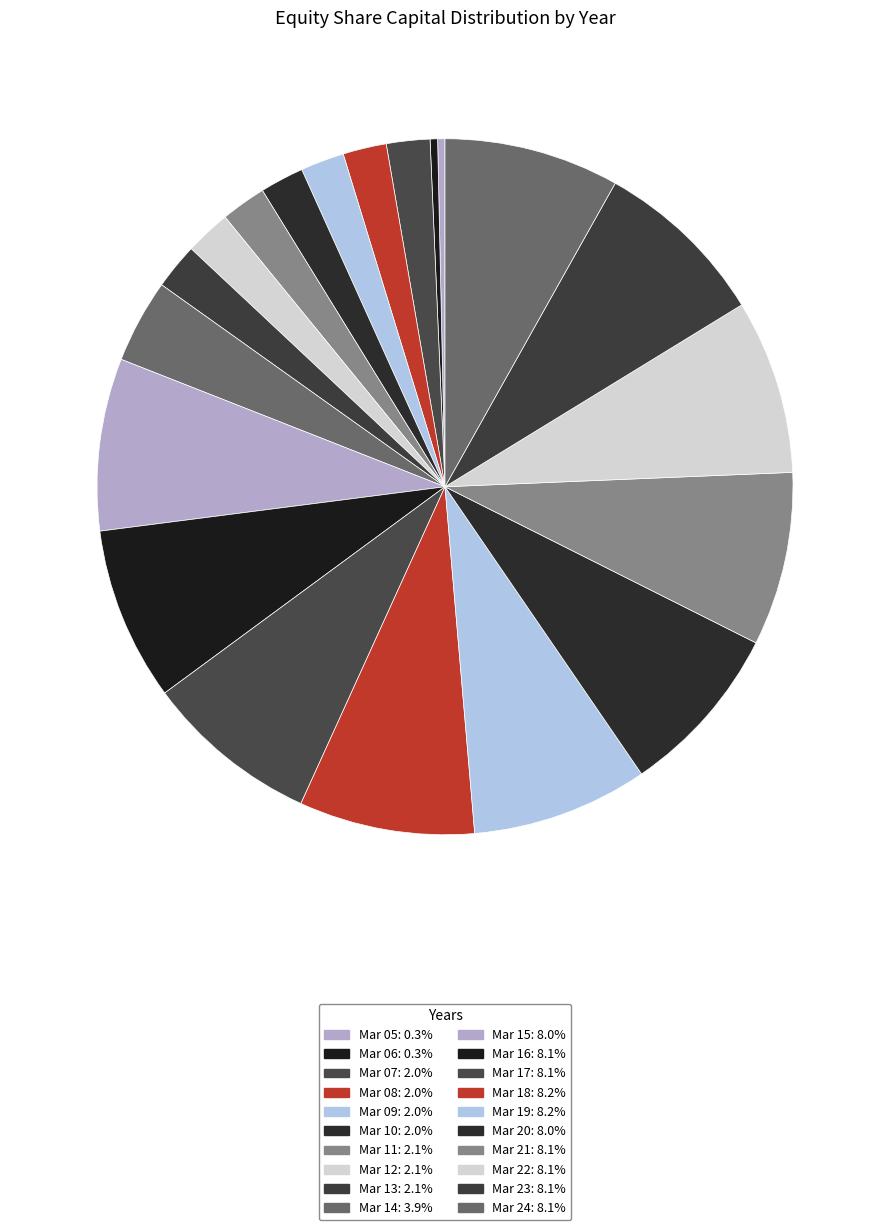

How many segments does this pie chart have?

20